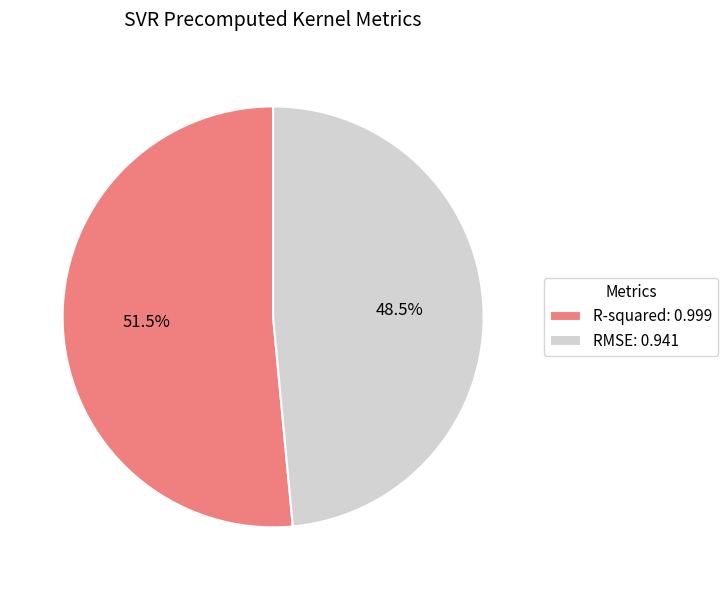

Does RMSE: 0.941 represent more than half of the total?

No